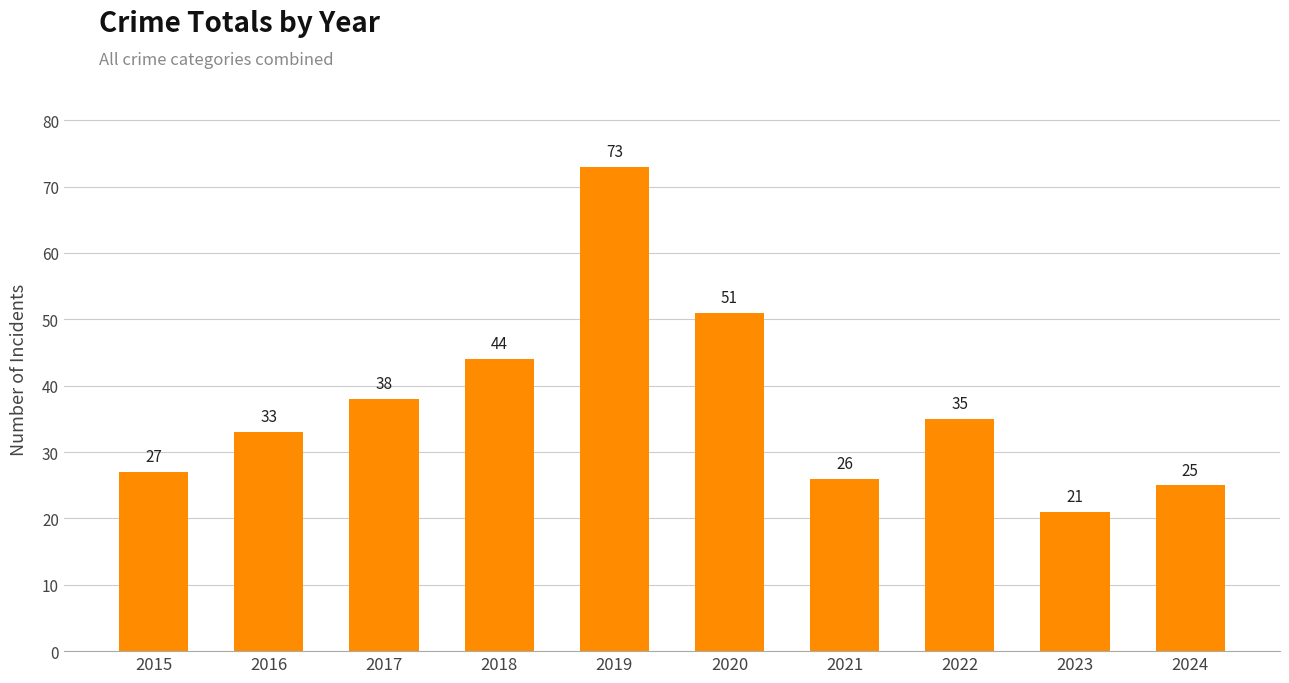

The chart shows a value of 35 at 2022. True or false?

True